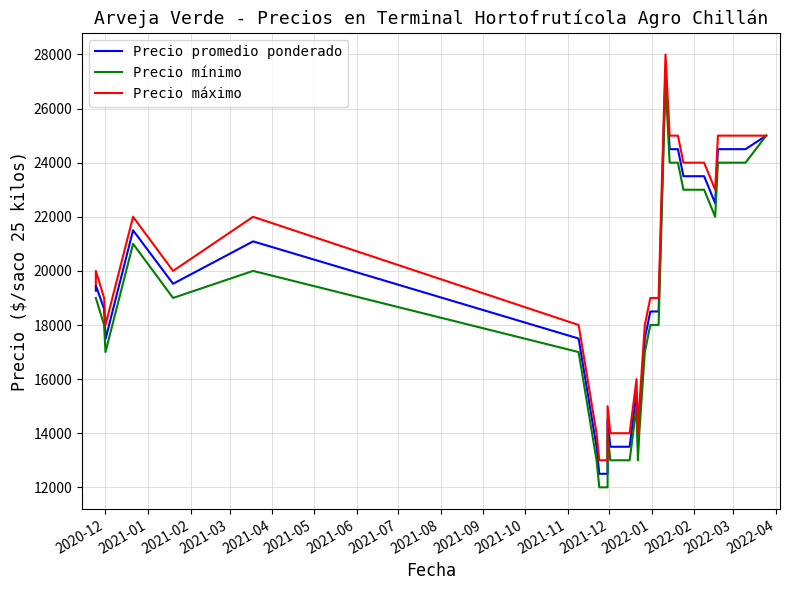

True or false: Precio mínimo and Precio promedio ponderado intersect in this chart.

False